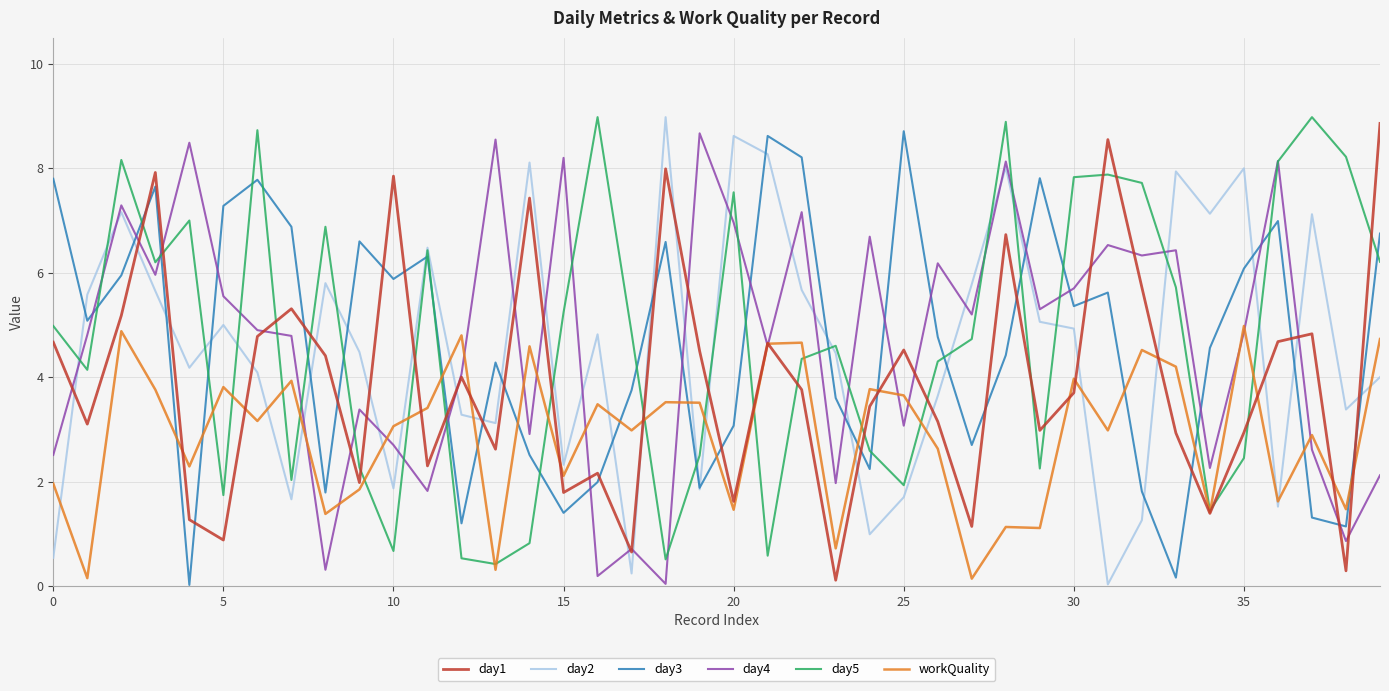

What is the highest value of the day3 series?

8.7